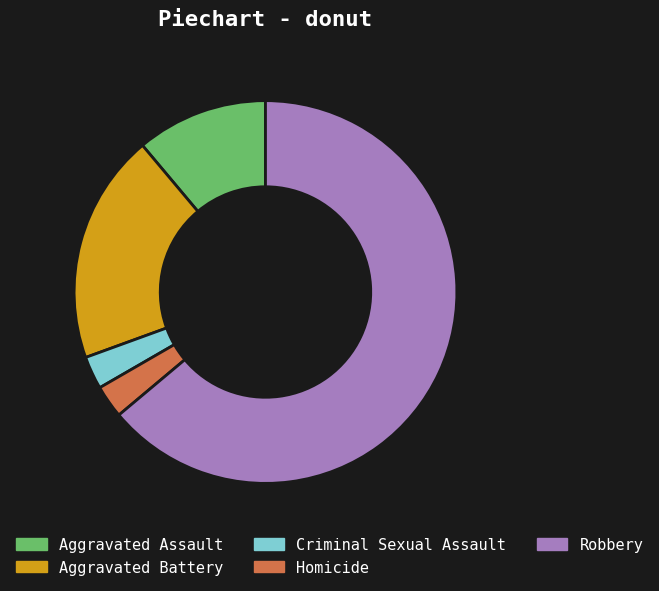

Is the sum of Homicide and Robbery greater than half?

Yes